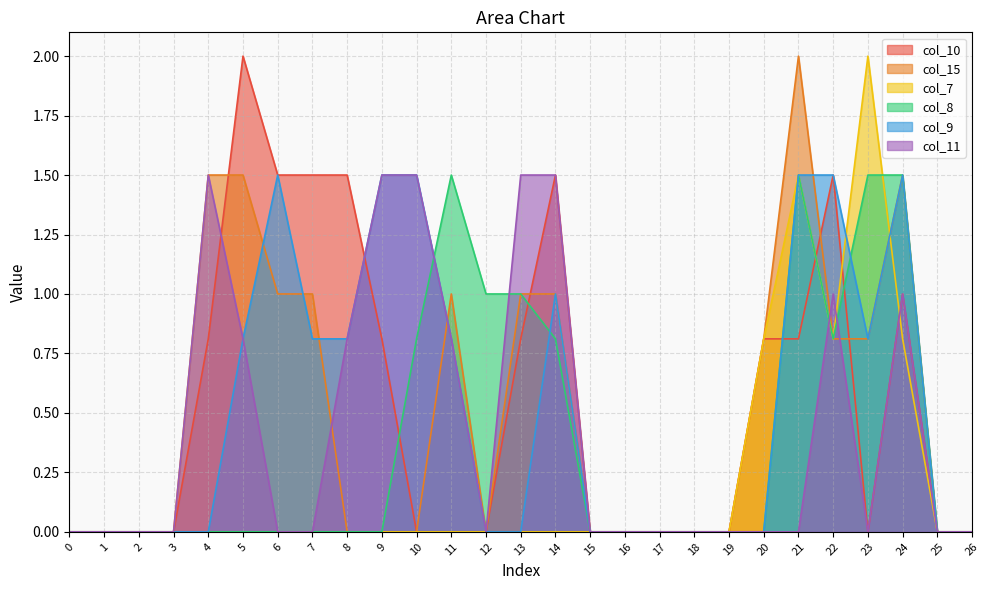

What is the greatest value displayed?

2.0